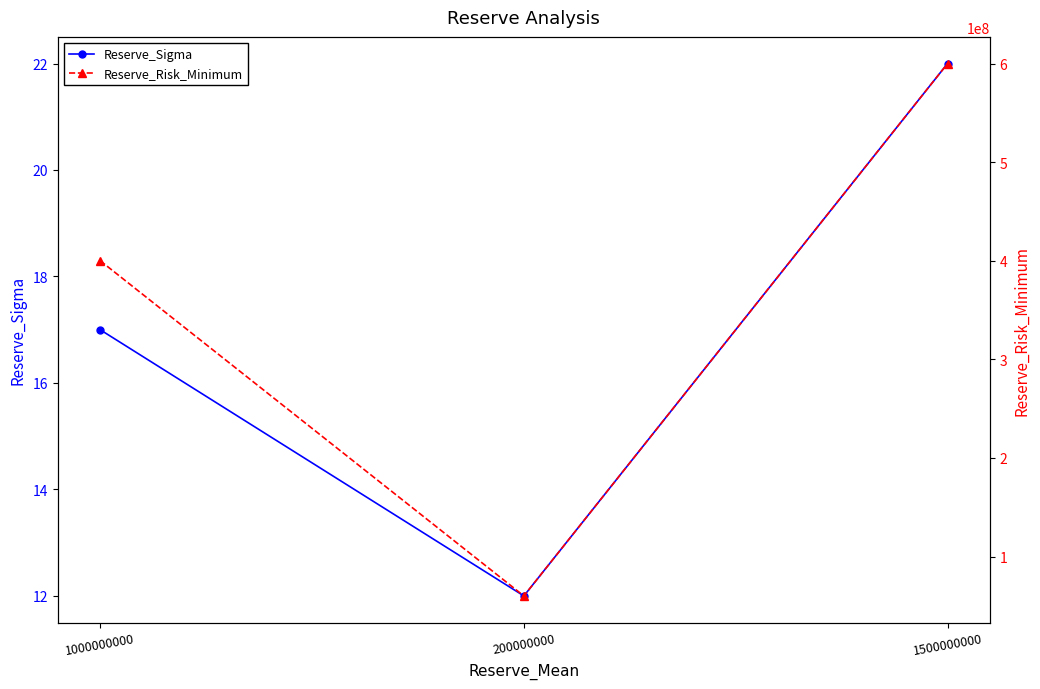

How many series are shown in this chart?

2